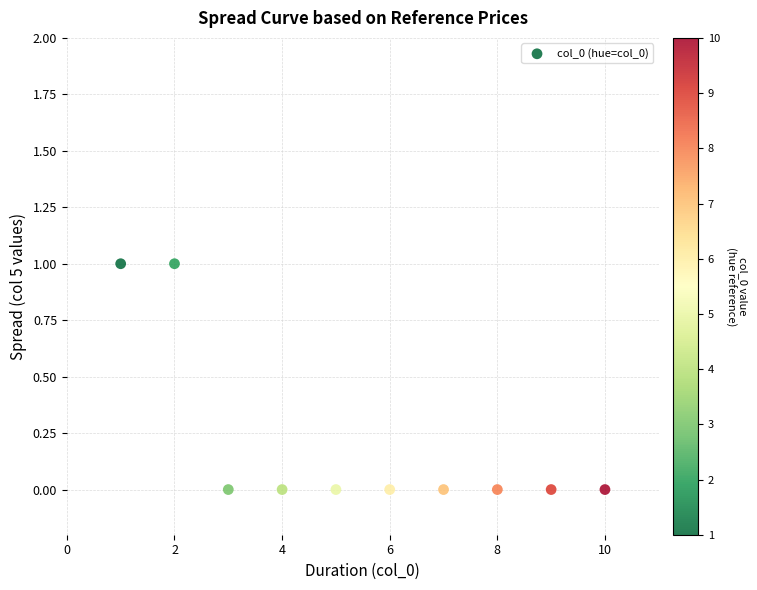

What is the average X value?

6